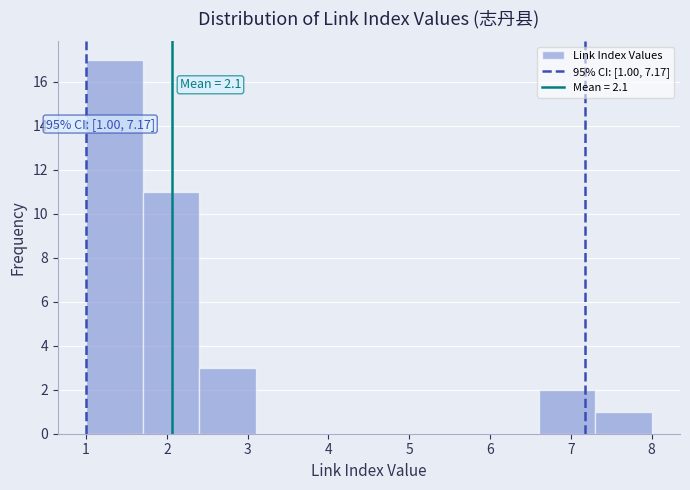

Which range on the x-axis has the tallest bar?

1.0 to 1.7